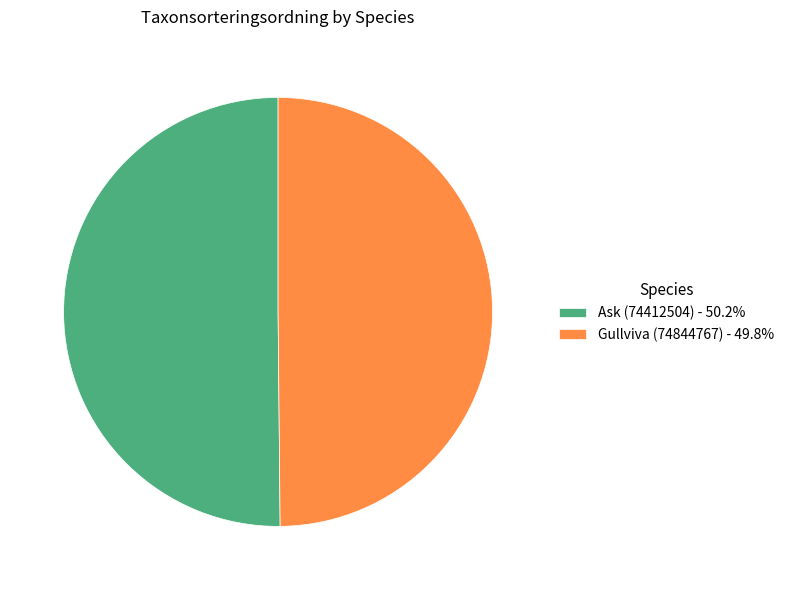

What is the ratio of the value at Ask (74412504) - 50.2% to the value at Gullviva (74844767) - 49.8%?

1.0